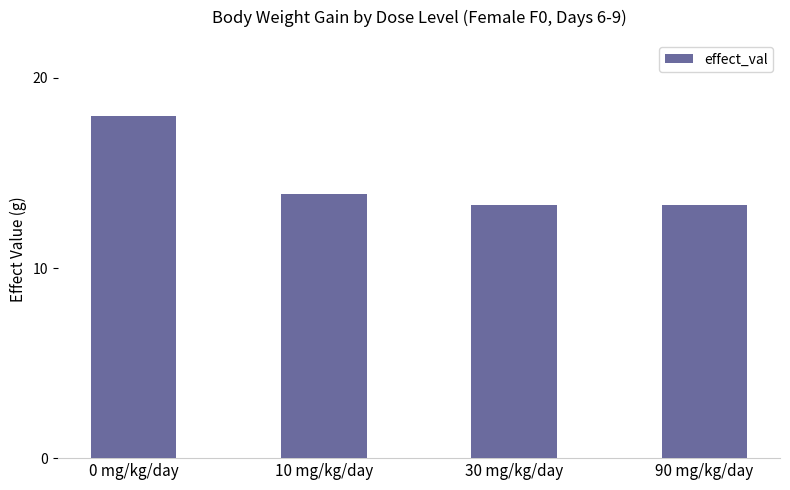

What position from the right is 0 mg/kg/day?

4